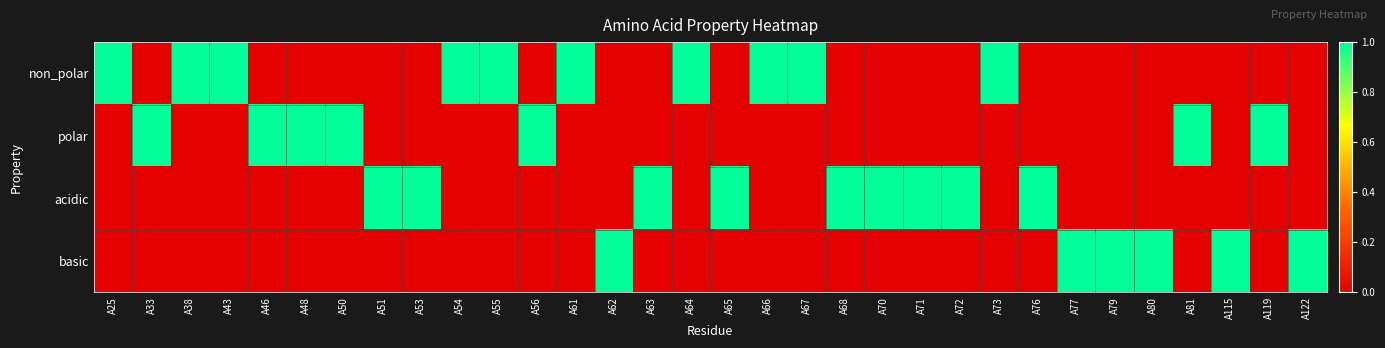

Reading left to right, what are all the values shown in this chart?

non_polar: A25=1	A33=0	A38=1	A43=1	A46=0	A48=0	A50=0	A51=0	A53=0	A54=1	A55=1	A56=0	A61=1	A62=0	A63=0	A64=1	A65=0	A66=1	A67=1	A68=0	A70=0	A71=0	A72=0	A73=1	A76=0	A77=0	A79=0	A80=0	A81=0	A115=0	A119=0	A122=0
polar: A25=0	A33=1	A38=0	A43=0	A46=1	A48=1	A50=1	A51=0	A53=0	A54=0	A55=0	A56=1	A61=0	A62=0	A63=0	A64=0	A65=0	A66=0	A67=0	A68=0	A70=0	A71=0	A72=0	A73=0	A76=0	A77=0	A79=0	A80=0	A81=1	A115=0	A119=1	A122=0
acidic: A25=0	A33=0	A38=0	A43=0	A46=0	A48=0	A50=0	A51=1	A53=1	A54=0	A55=0	A56=0	A61=0	A62=0	A63=1	A64=0	A65=1	A66=0	A67=0	A68=1	A70=1	A71=1	A72=1	A73=0	A76=1	A77=0	A79=0	A80=0	A81=0	A115=0	A119=0	A122=0
basic: A25=0	A33=0	A38=0	A43=0	A46=0	A48=0	A50=0	A51=0	A53=0	A54=0	A55=0	A56=0	A61=0	A62=1	A63=0	A64=0	A65=0	A66=0	A67=0	A68=0	A70=0	A71=0	A72=0	A73=0	A76=0	A77=1	A79=1	A80=1	A81=0	A115=1	A119=0	A122=1